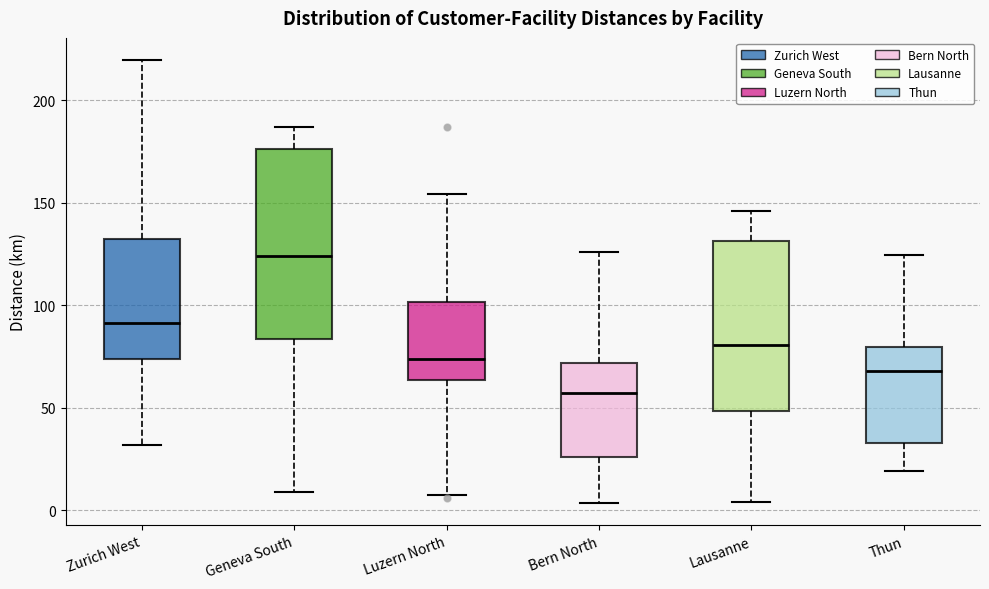

Reading left to right, transcribe this box plot: for each box, give where its median line is, the range the box spans, and where its two whiskers end, as read against the y-axis. The values are not printed on the chart, so give them approximately, as read against the axis.

Zurich West: median 90, box 75 to 135, whiskers 30 to 220
Geneva South: median 125, box 85 to 175, whiskers 10 to 185
Luzern North: median 75, box 65 to 100, whiskers 10 to 155
Bern North: median 55, box 25 to 70, whiskers 5 to 125
Lausanne: median 80, box 50 to 130, whiskers 5 to 145
Thun: median 70, box 35 to 80, whiskers 20 to 125